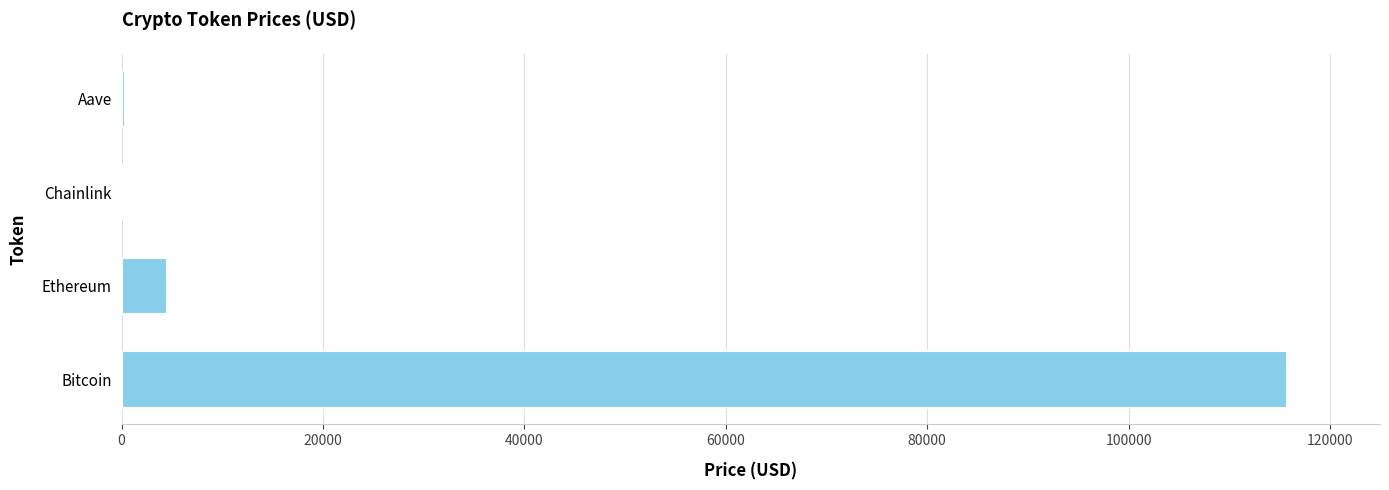

Are the bars grouped side by side (vs. stacked)?

No